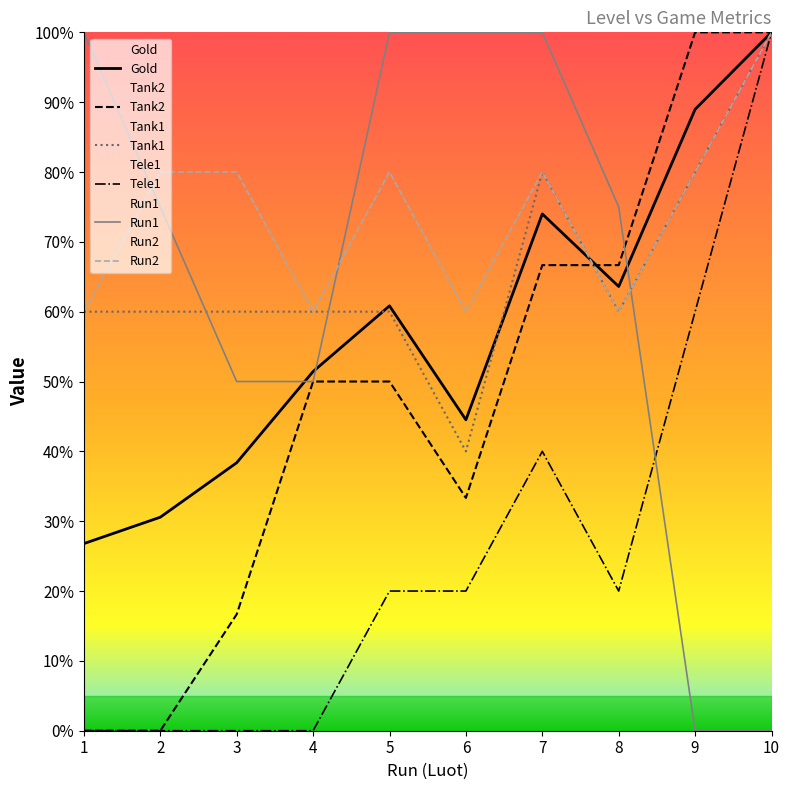

The Run2 series shows 60.0 at 1. True or false?

True